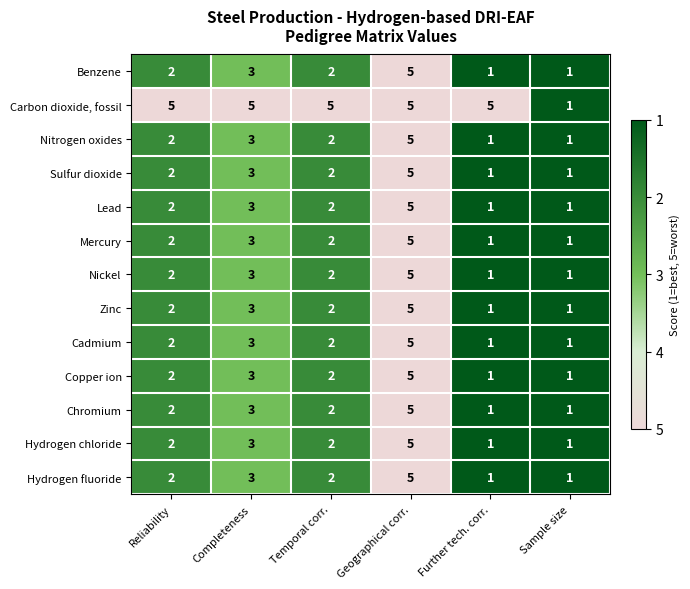

Count the Nickel values in the range 1 to 3.

5